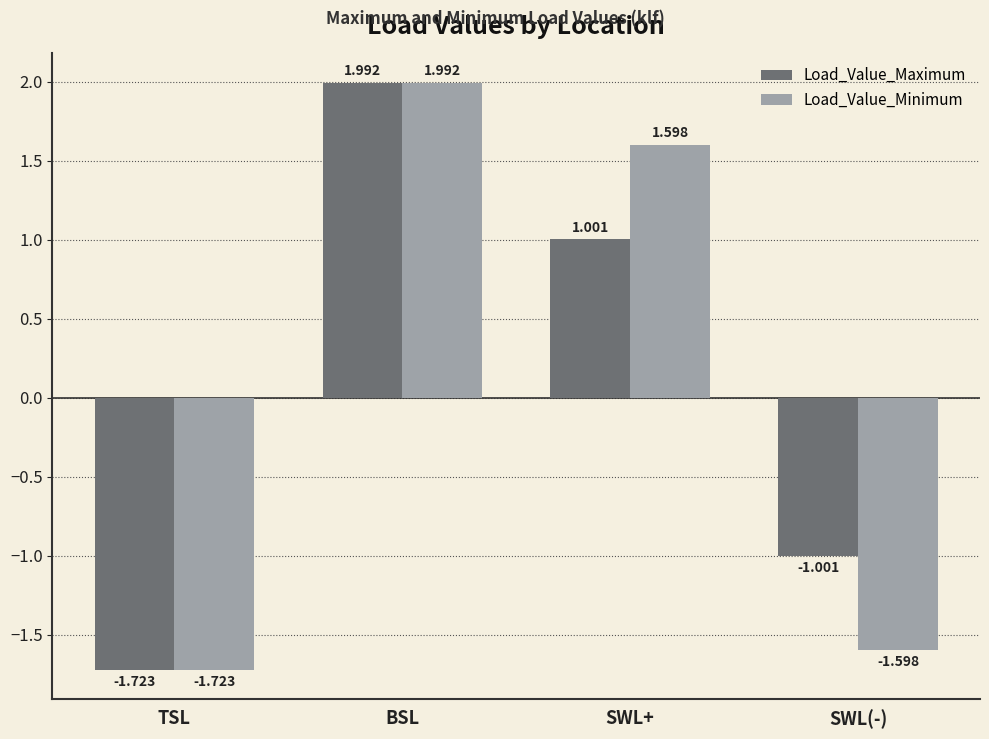

What is the difference between the maximum and minimum values in the Load_Value_Maximum series?

3.7